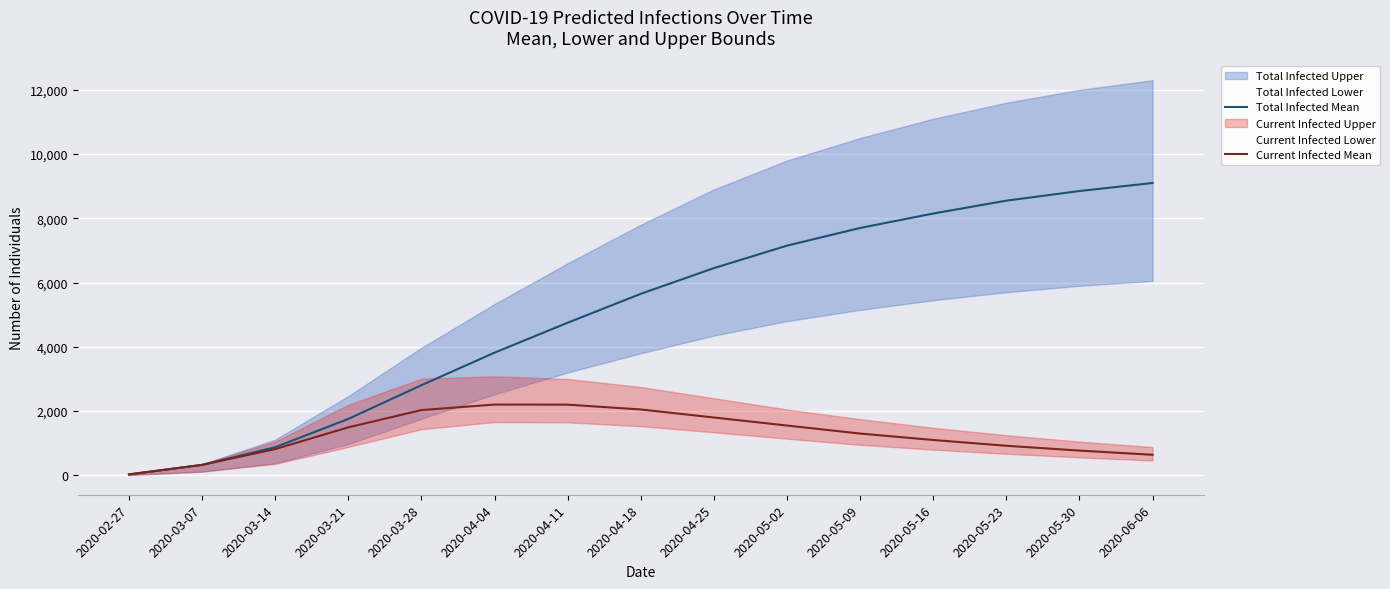

Reading left to right, extract all data points from this chart.

Total Infected Mean: 2020-02-27=29	2020-03-07=325	2020-03-14=875	2020-03-21=1756	2020-03-28=2805	2020-04-04=3818	2020-04-11=4750	2020-04-18=5650	2020-04-25=6450	2020-05-02=7150	2020-05-09=7700	2020-05-16=8150	2020-05-23=8550	2020-05-30=8850	2020-06-06=9100
Current Infected Mean: 2020-02-27=29	2020-03-07=325	2020-03-14=817	2020-03-21=1494	2020-03-28=2031	2020-04-04=2203	2020-04-11=2200	2020-04-18=2050	2020-04-25=1800	2020-05-02=1550	2020-05-09=1300	2020-05-16=1100	2020-05-23=920	2020-05-30=770	2020-06-06=640